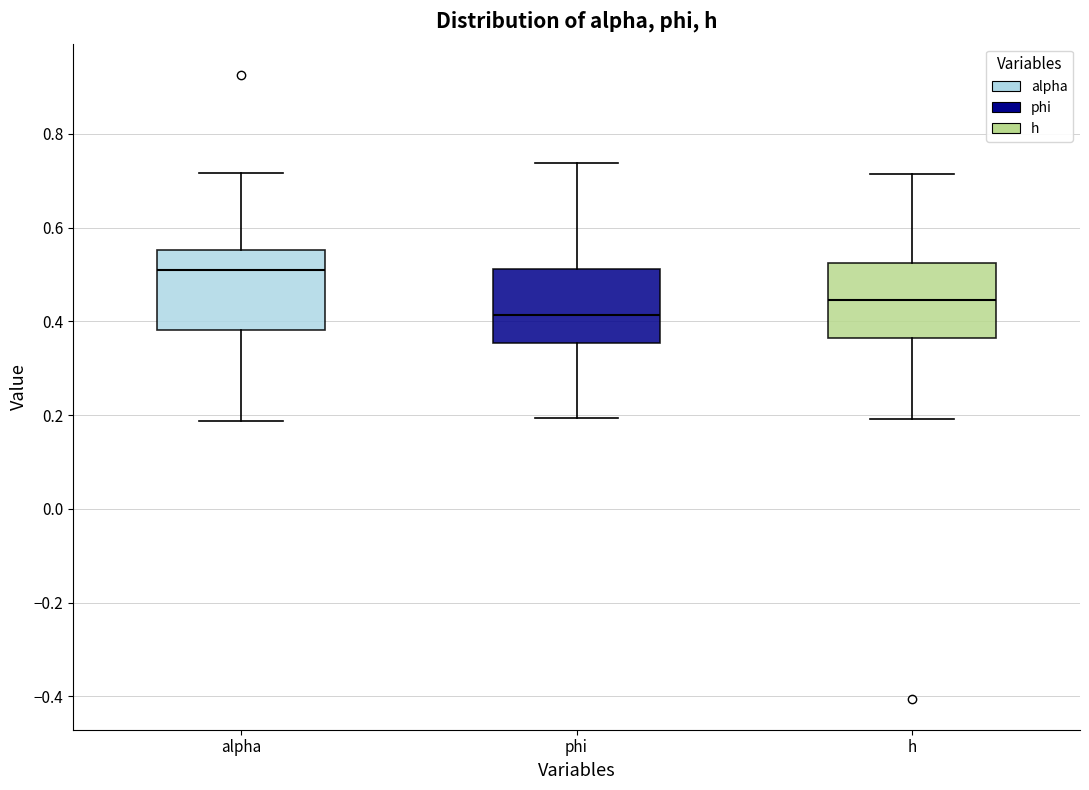

Where is the lower edge of the box for alpha on the y-axis? The values are not printed on the chart, so give them approximately, as read against the axis.

0.38